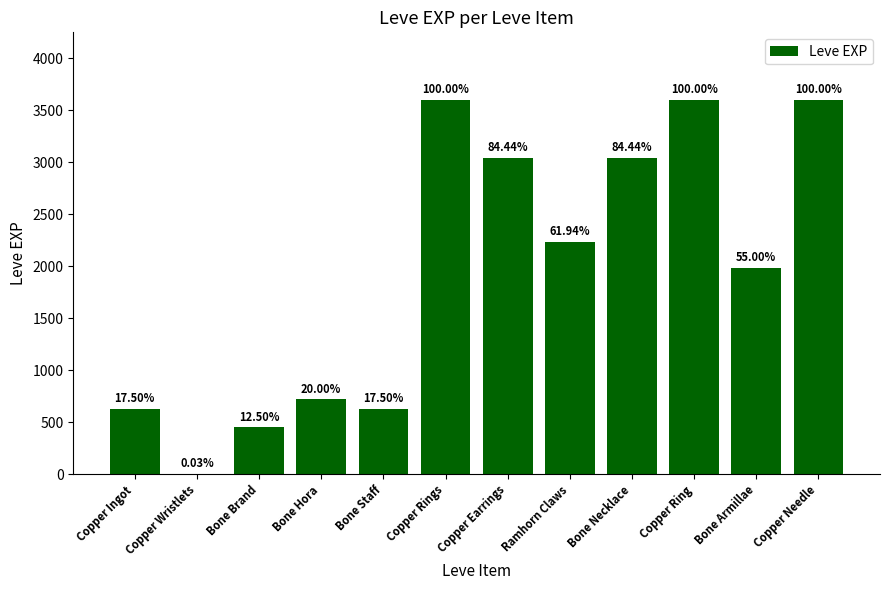

What is the difference between the second highest and minimum values?

3599